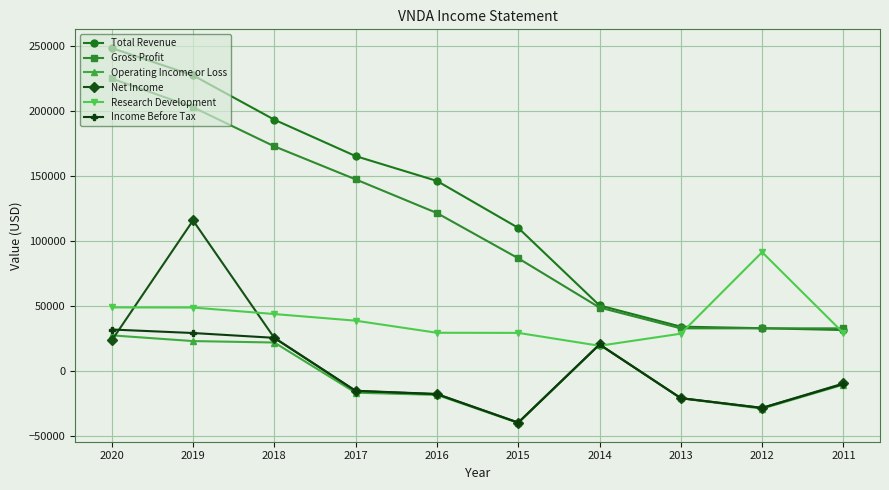

Which series changed the most between 2018 and 2012?

Total Revenue